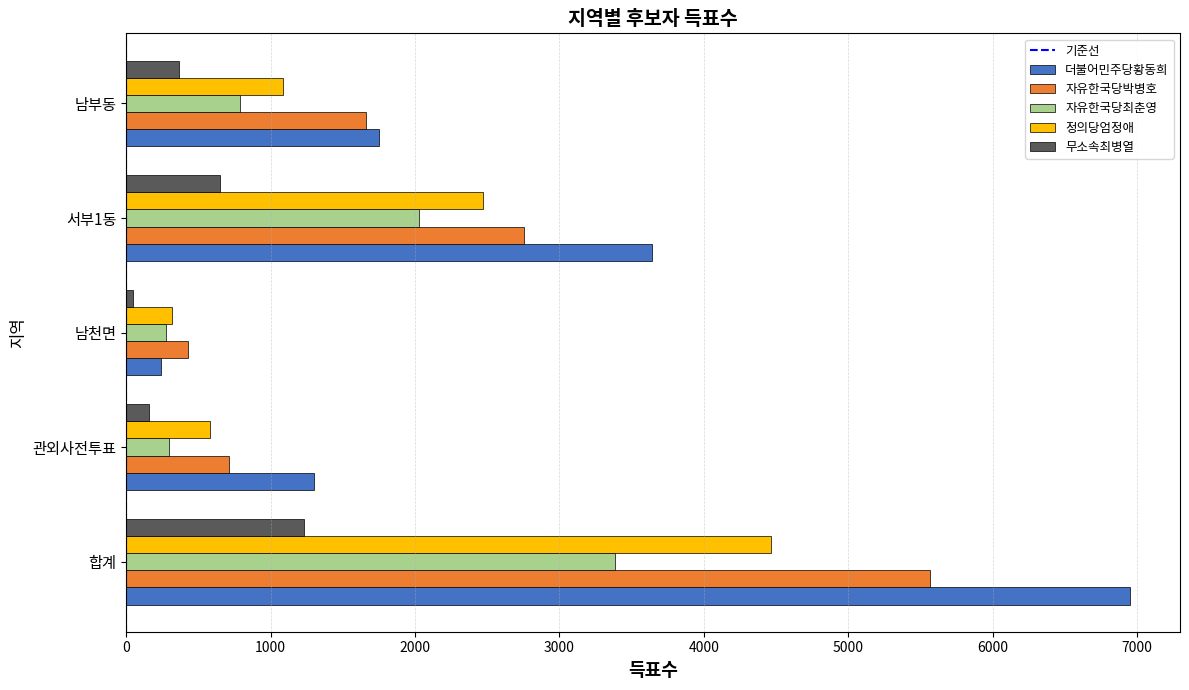

Is it true that 더불어민주당황동희 equals 2931 at 남부동?

False